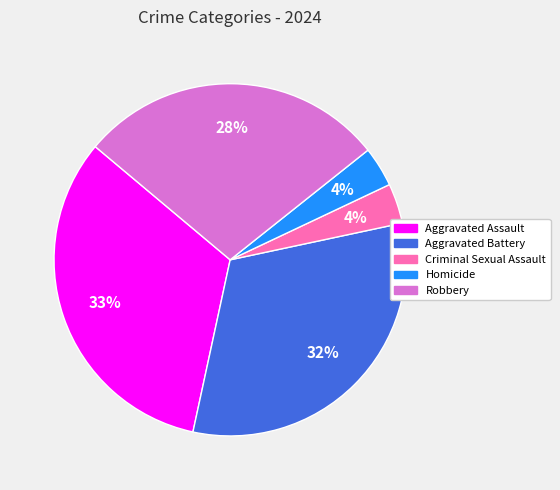

Count the number of slices in the pie.

5